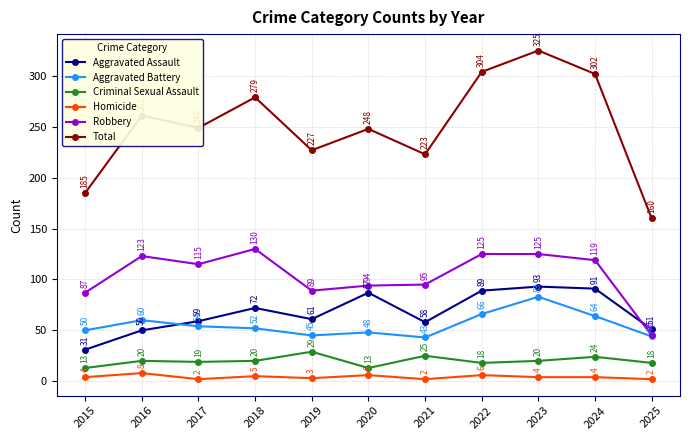

How many series are shown in this chart?

6